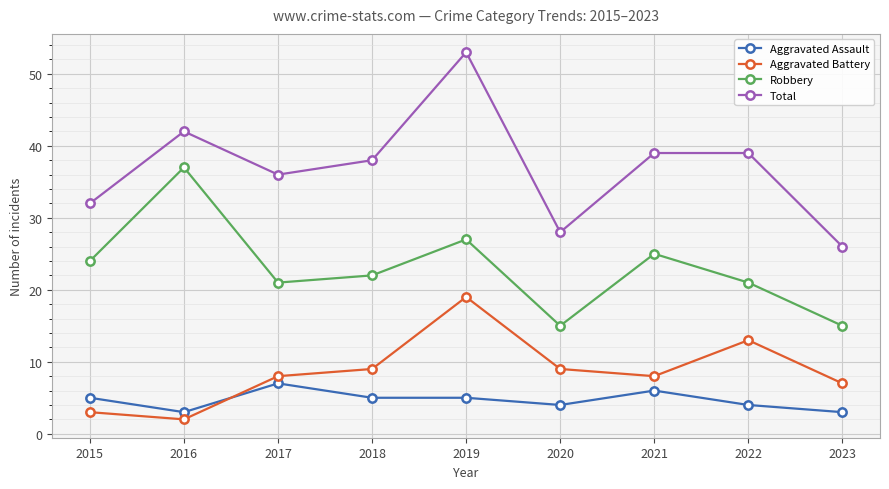

Rank the series at 2022 from lowest to highest value.

Aggravated Assault, Aggravated Battery, Robbery, Total